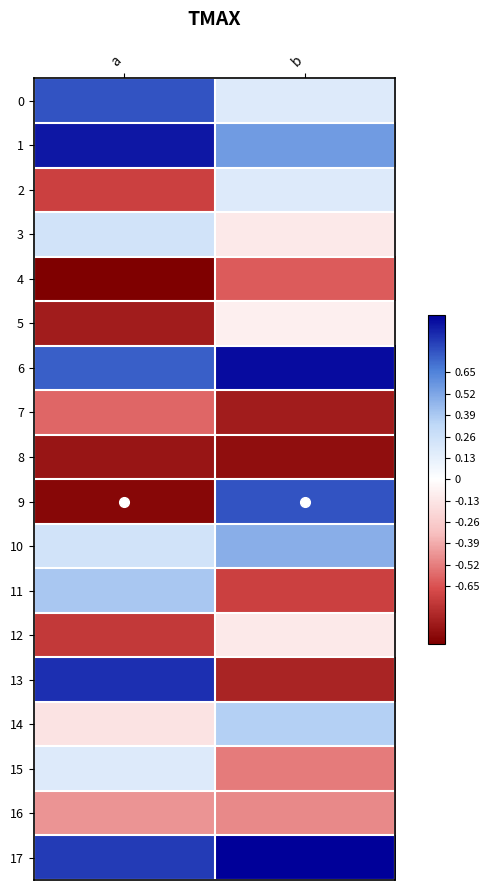

Which series has the largest range (max minus min)?

9